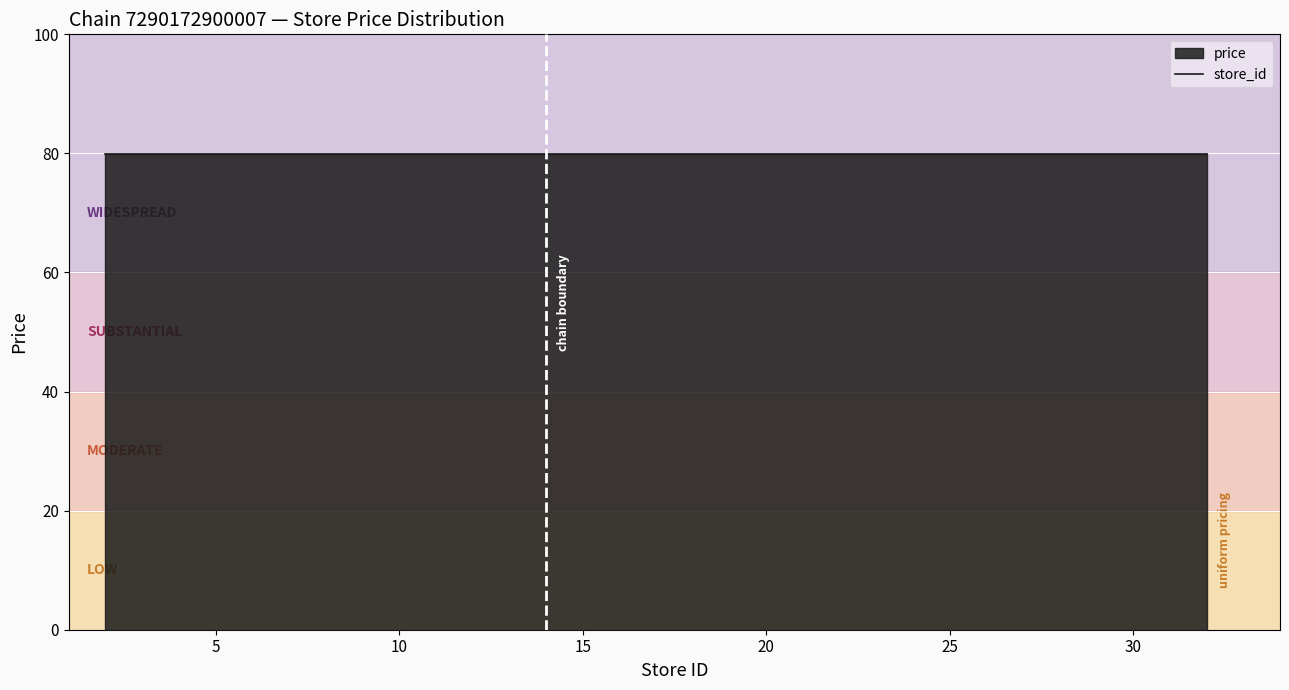

What is the greatest value displayed?

79.9